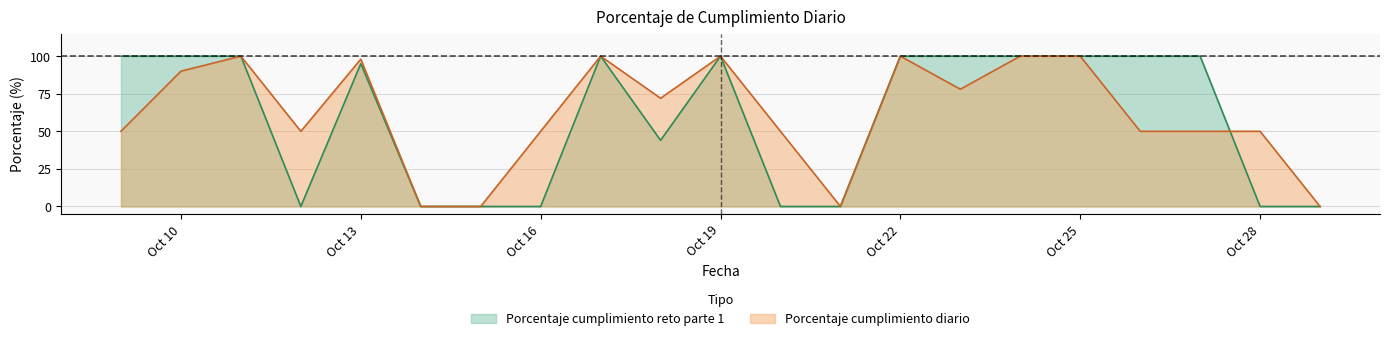

What position from the left is 10/23/2023?

15